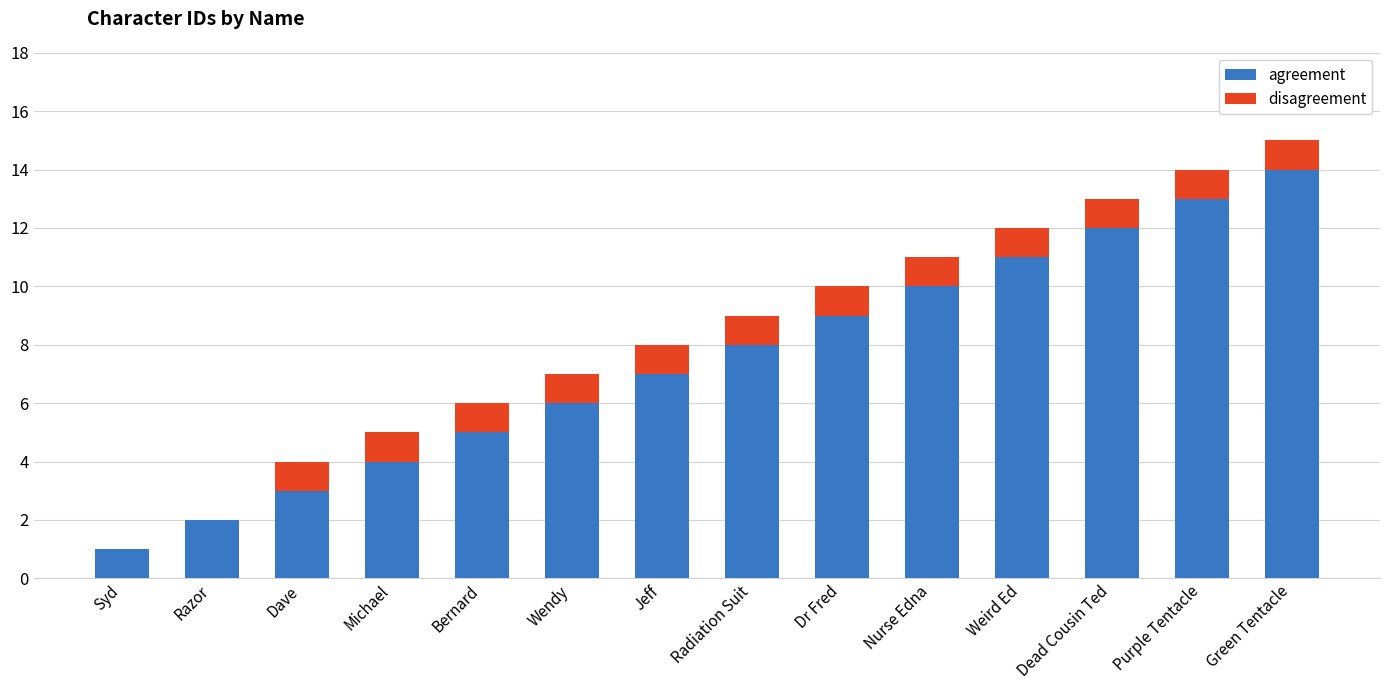

Does the chart contain stacked bars?

Yes